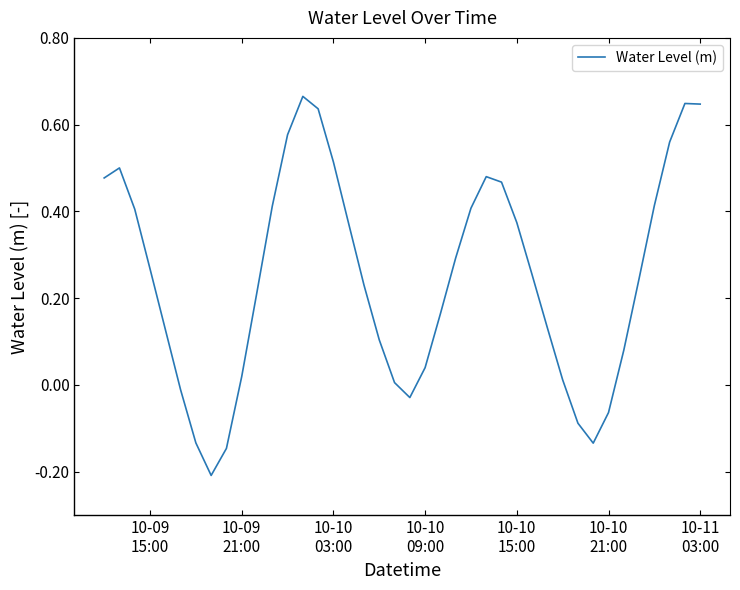

What is the difference between the maximum and minimum values?

0.9